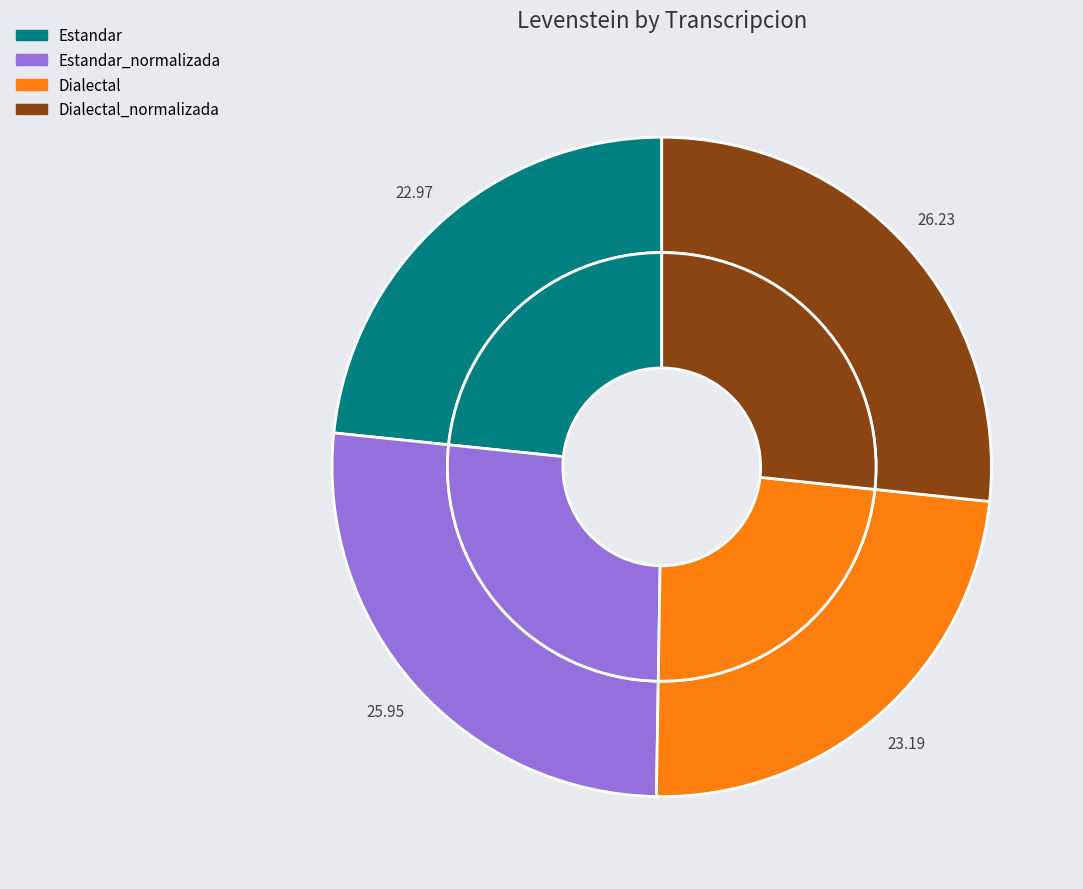

To the nearest percent, what portion does Dialectal represent?

24%